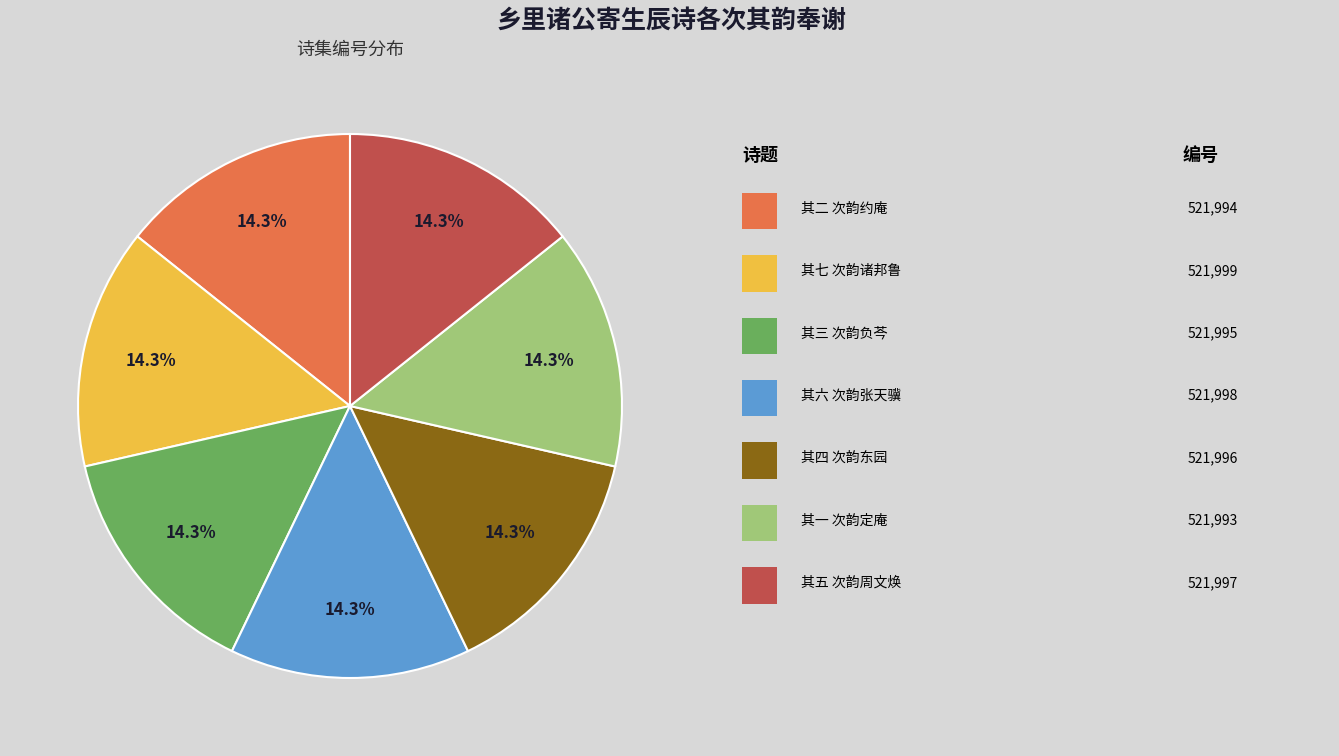

Is there a majority slice in this chart?

No